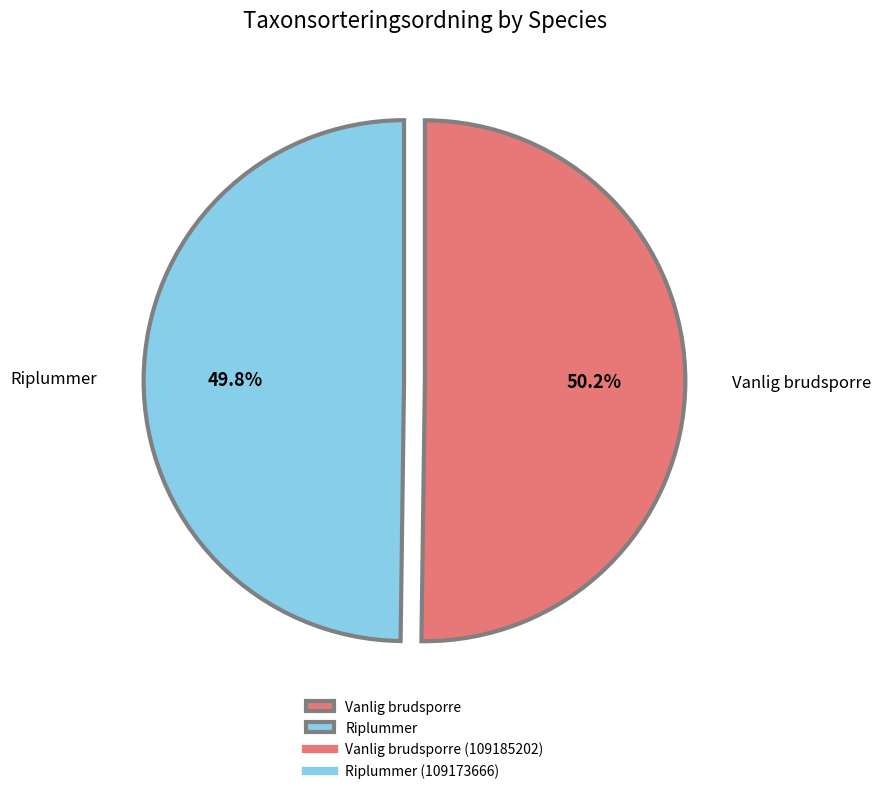

To the nearest percent, what is the average slice percentage?

50%